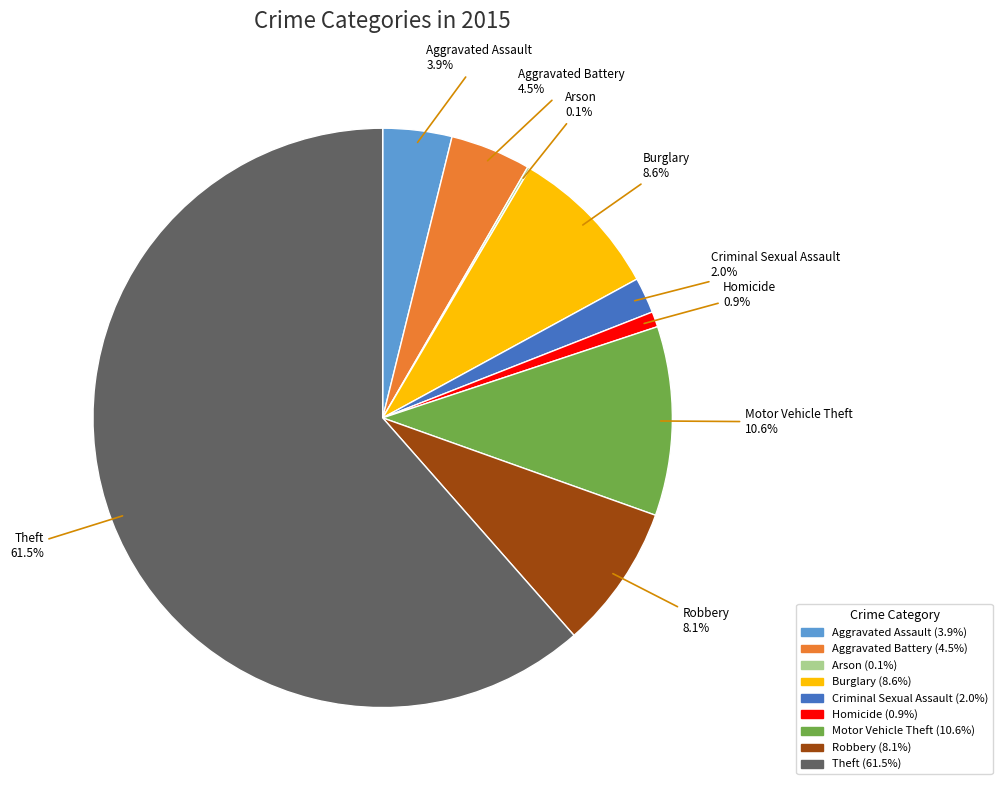

To the nearest percent, what percentage of the pie is Robbery?

8%